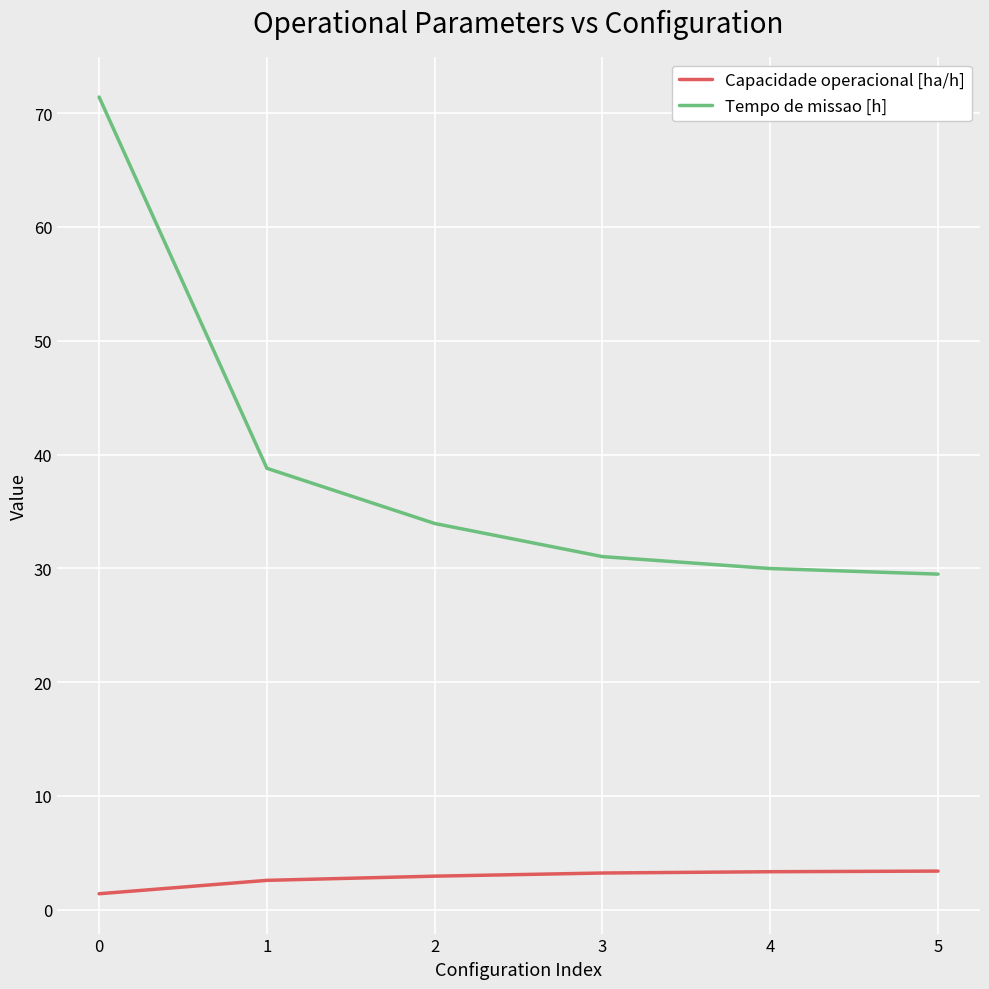

Where does the Tempo de missao [h] series first go above 33?

0